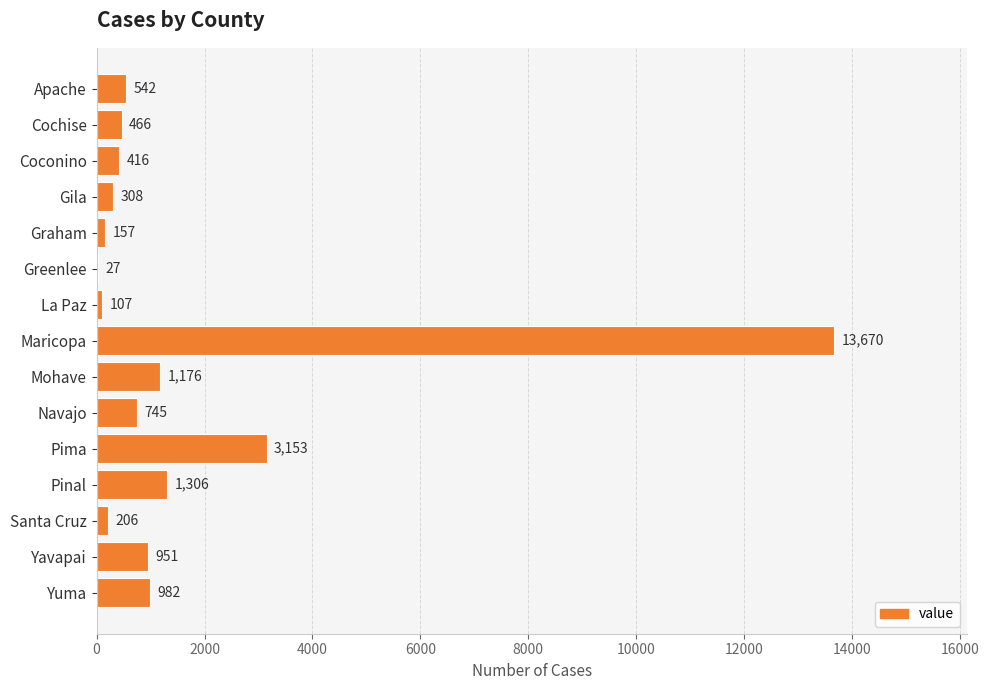

Is it true that the value at Santa Cruz is 206?

True